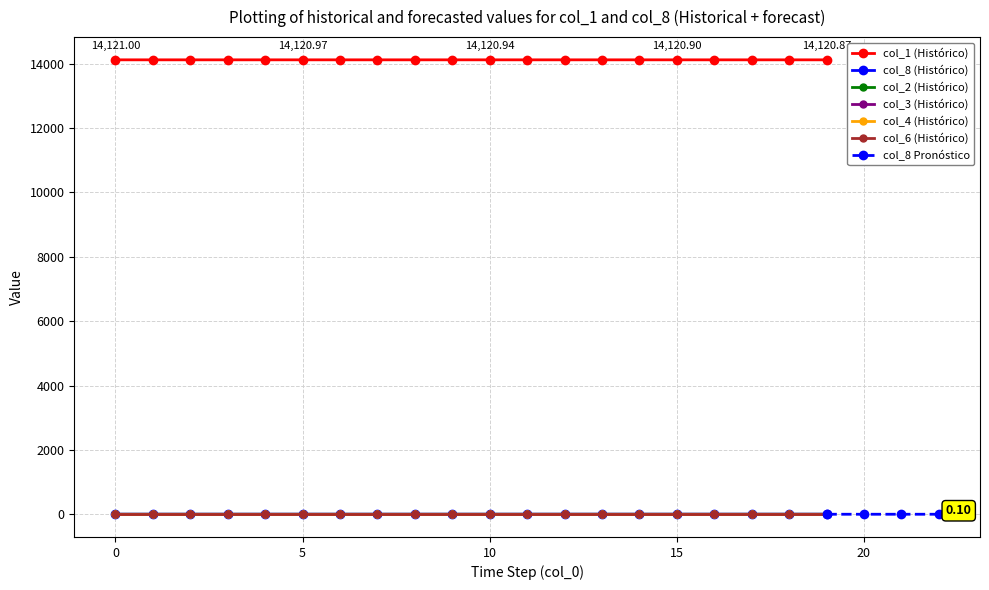

Which has a higher value, 16 or 11?

11